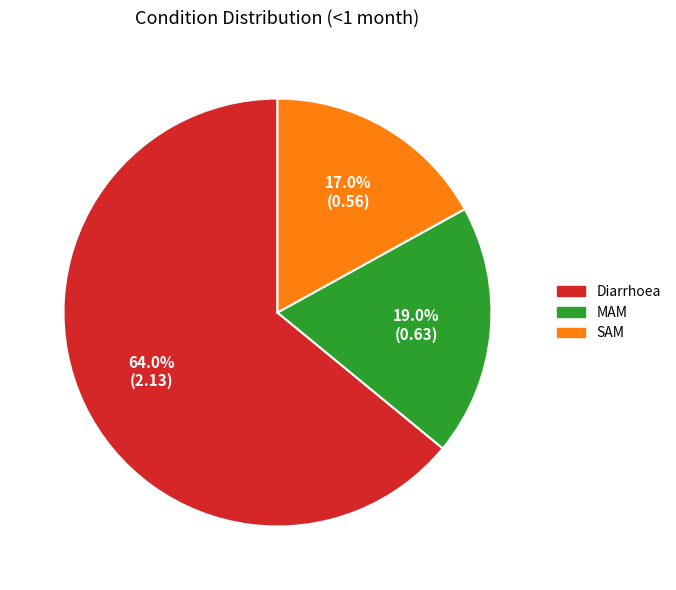

Is there a majority slice in this chart?

Yes